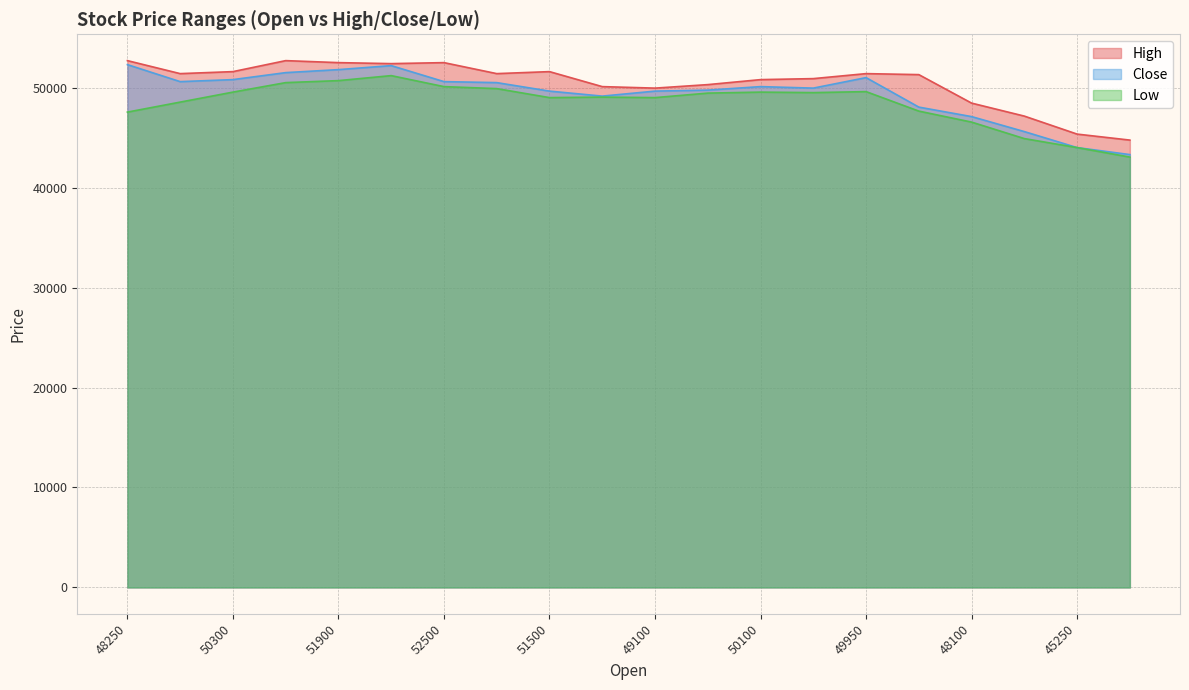

How many data points in High are less than 51400?

10